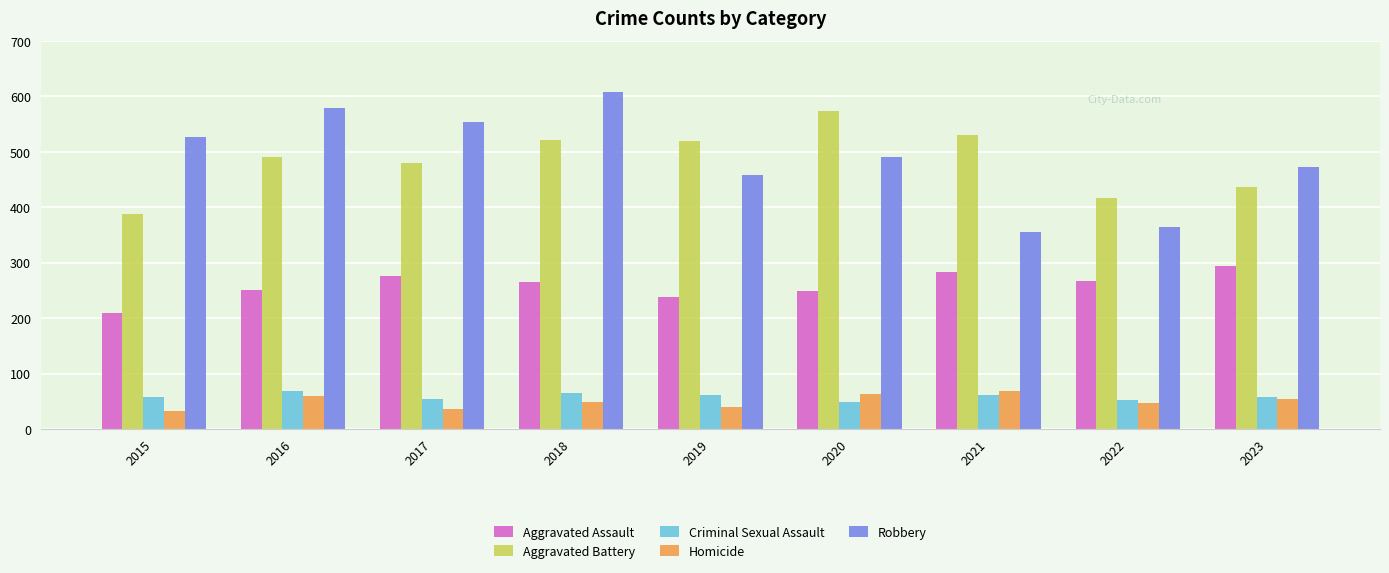

How many values in the Homicide series are below 49?

4